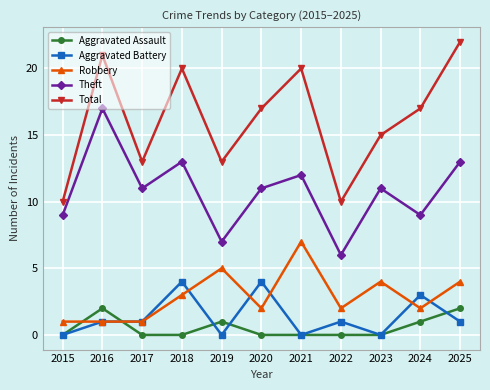

Rank the series by their maximum value, from lowest to highest.

Aggravated Assault, Aggravated Battery, Robbery, Theft, Total